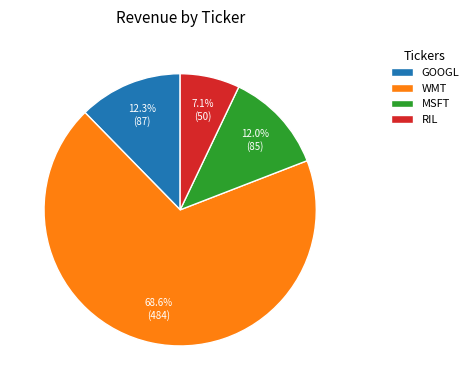

Approximately how many times larger is the value at GOOGL compared to RIL?

1.7